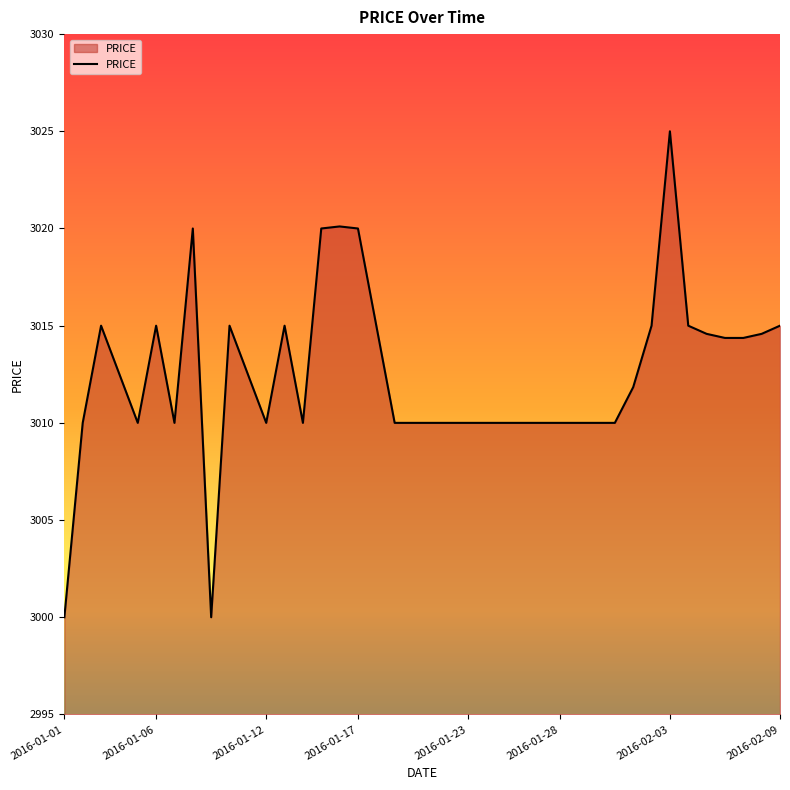

What is the difference between the maximum and minimum values?

25.0